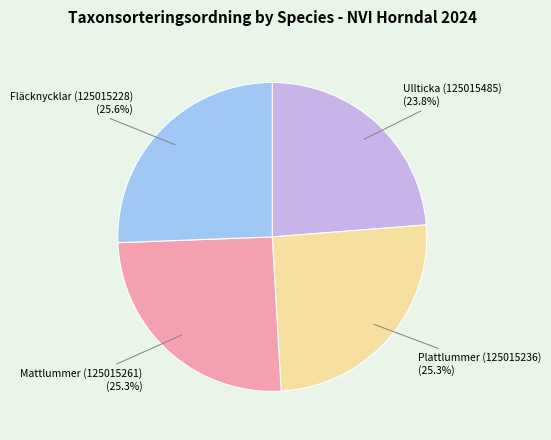

Is there a majority slice in this chart?

No